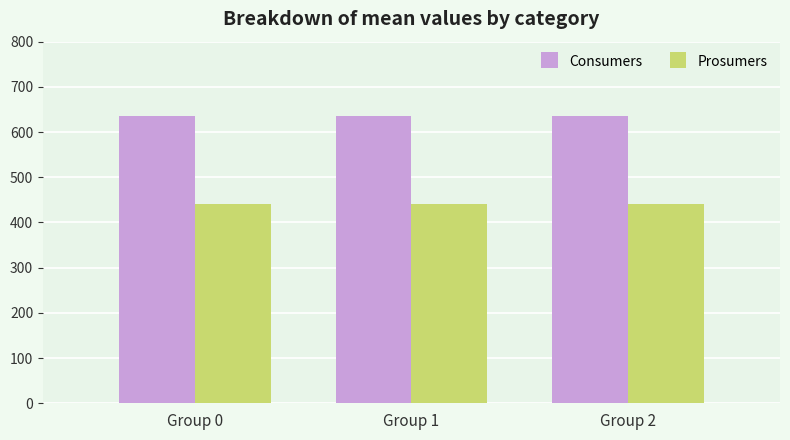

What is the value of the Consumers bar at the 3rd from the left?

635